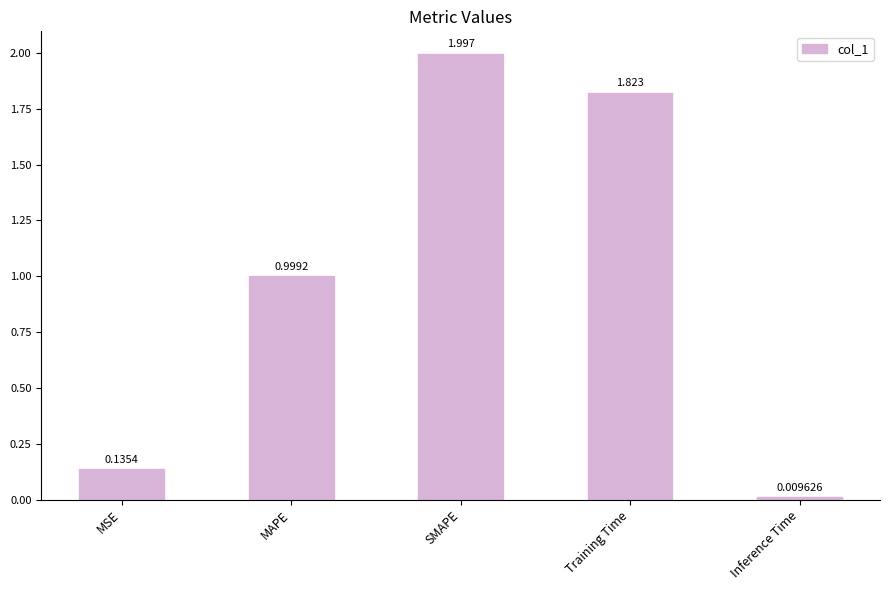

Where is the data nearest to the value 1?

MAPE